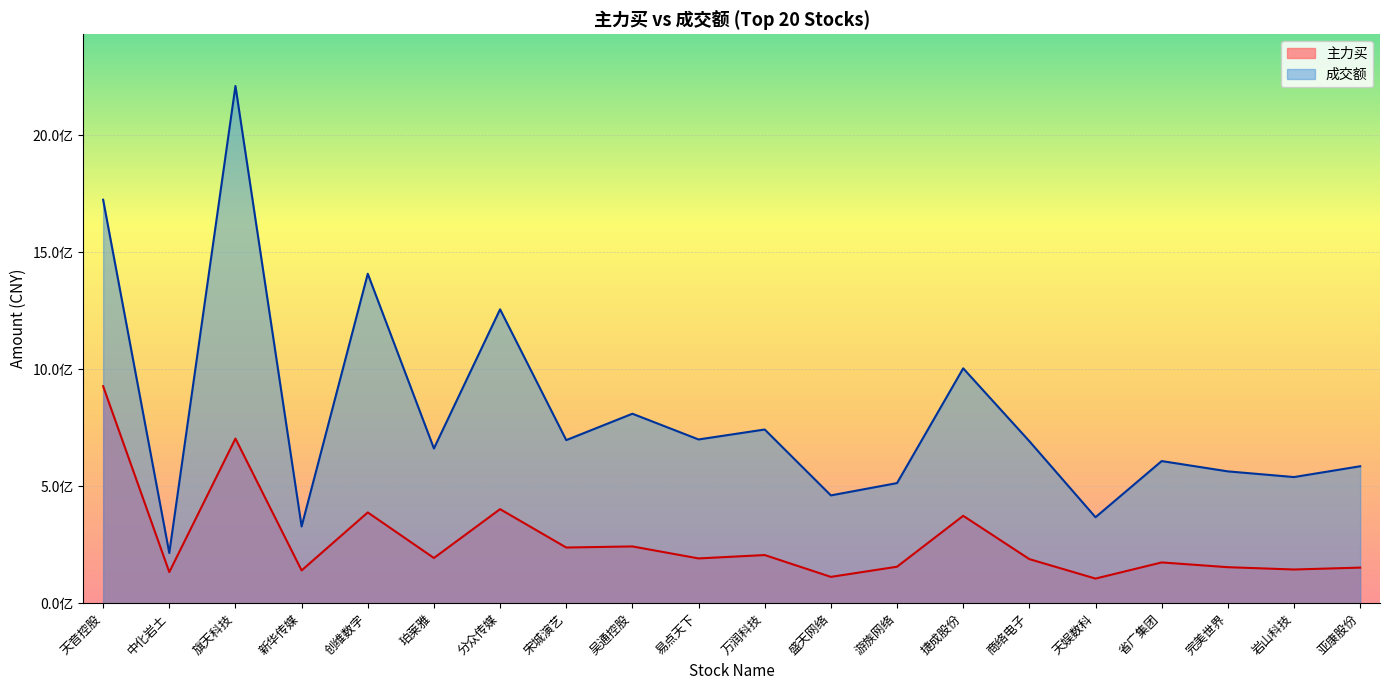

Count the number of data series in this chart.

2